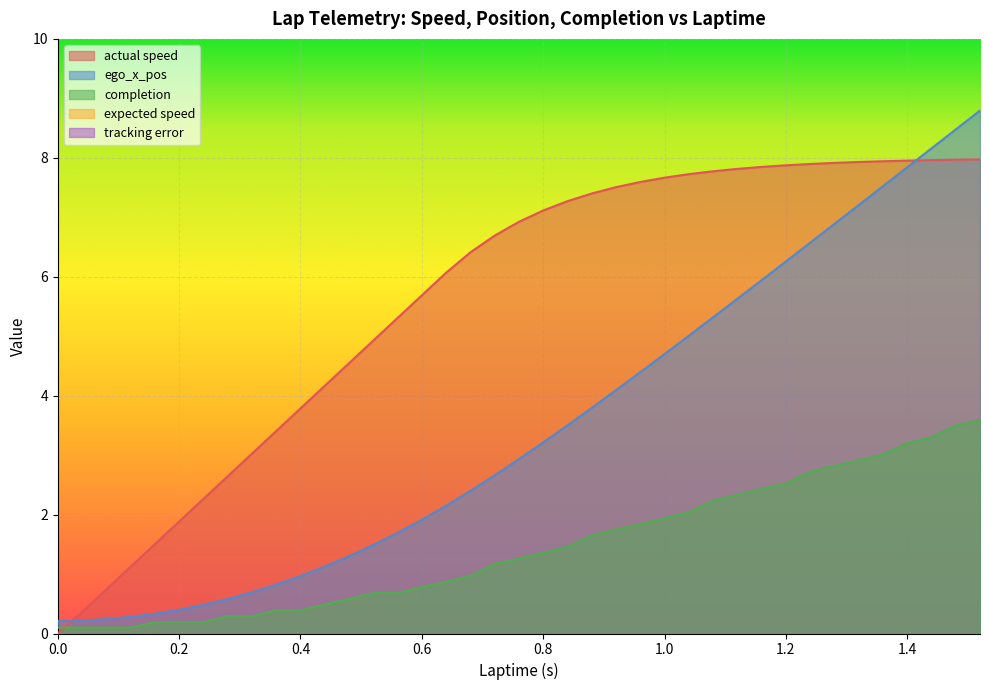

How many data points does each series have?

40